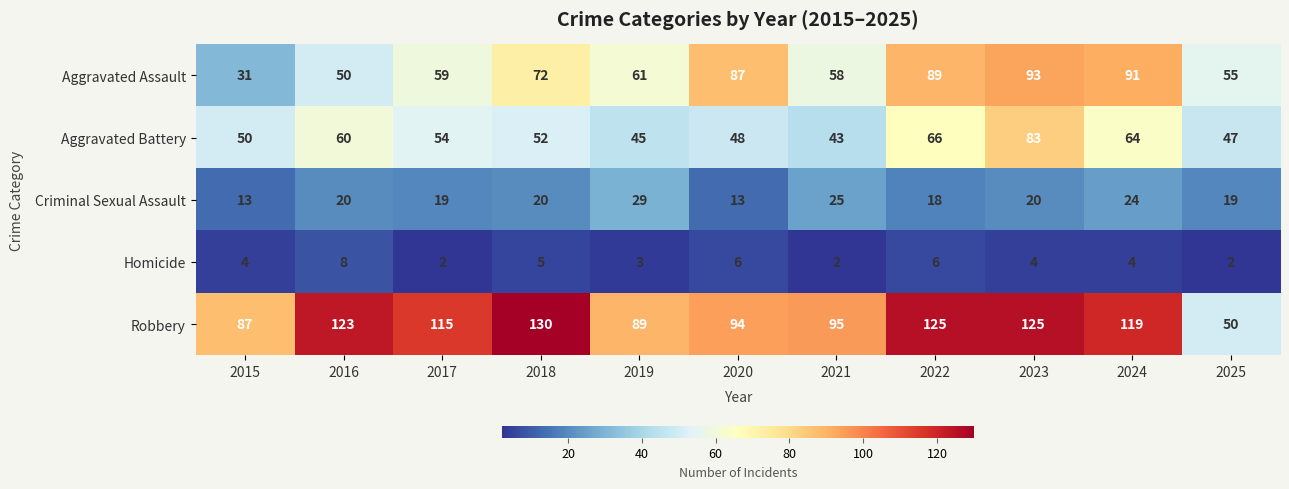

At which label does Aggravated Battery first exceed 52?

2016